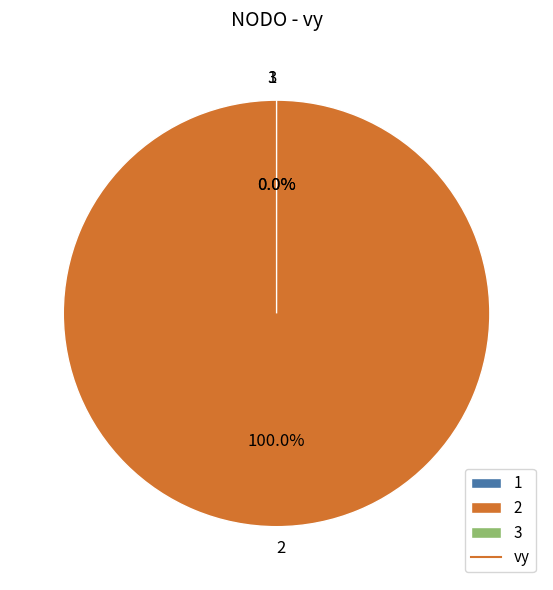

The 1 slice represents 13% of the pie. True or false?

False